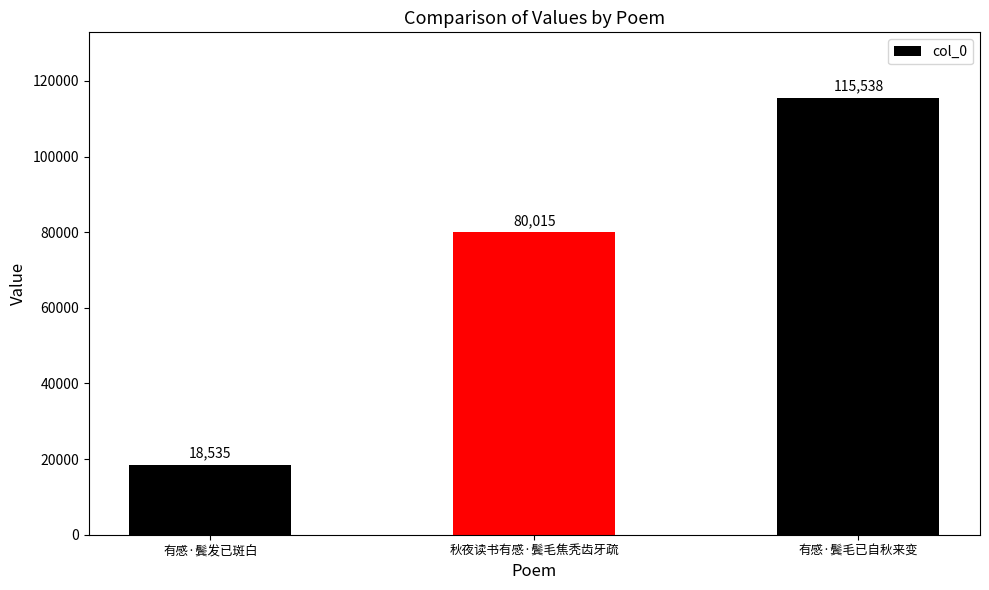

Does the chart contain any negative values?

No